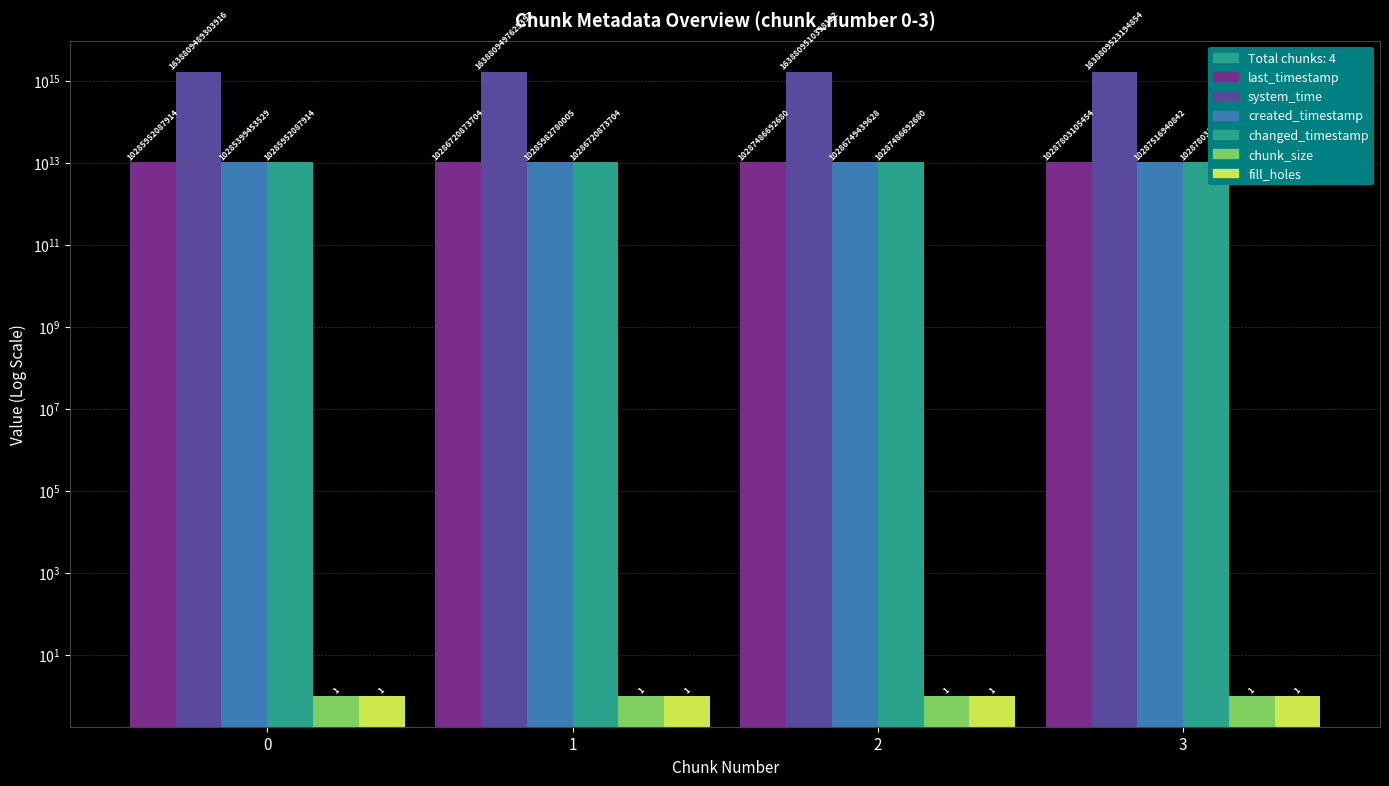

What value does the chunk_size series have at 3?

1